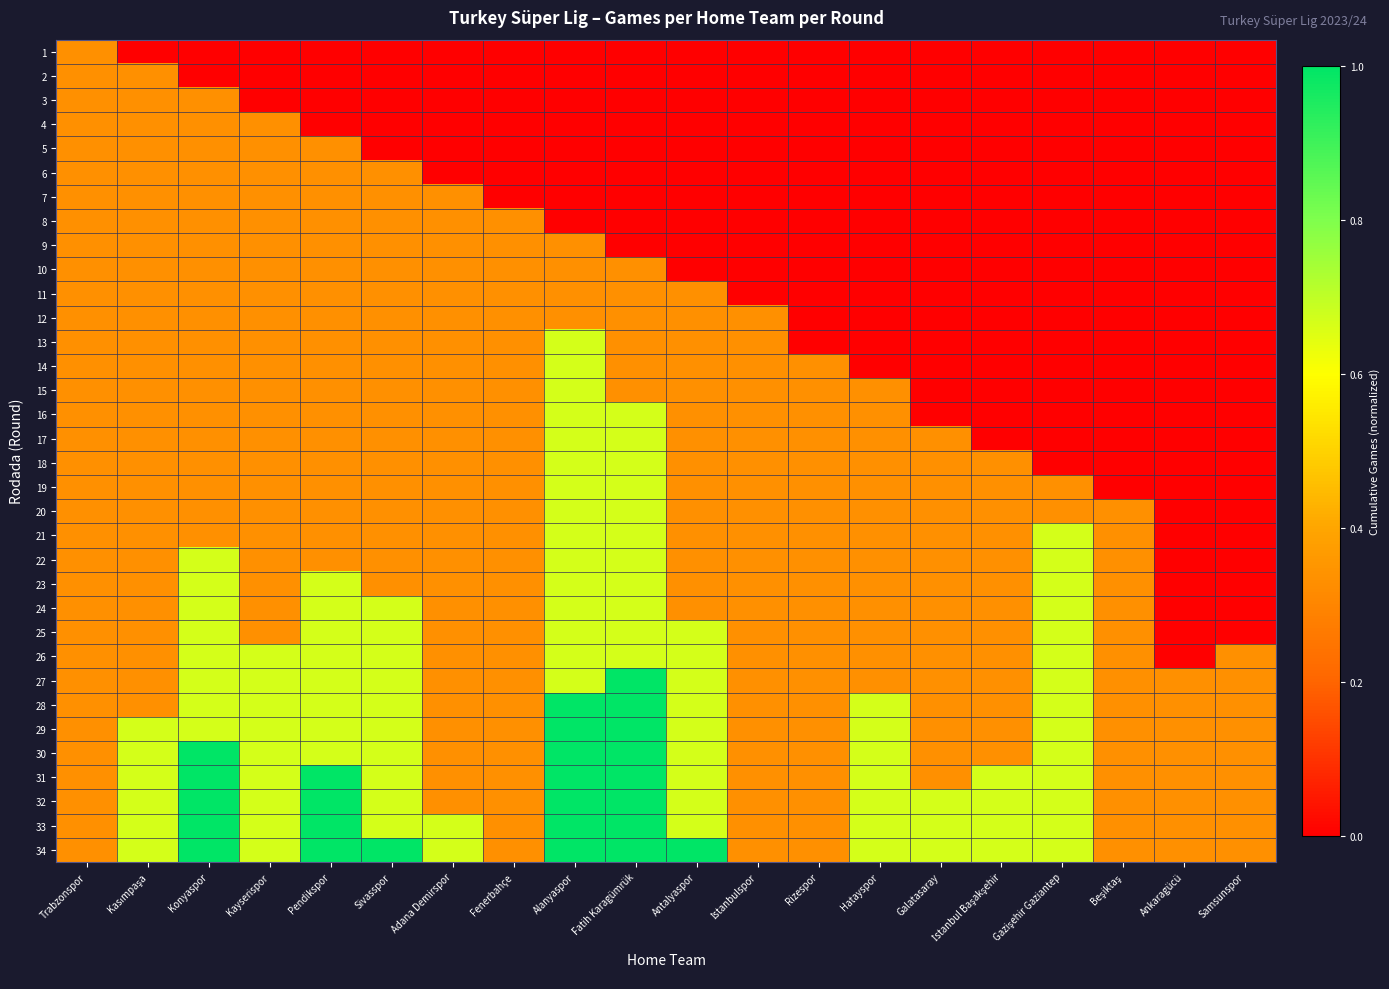

Reading left to right, what are all the values shown in this chart?

1: Trabzonspor=0.3	Kasımpaşa=0.0	Konyaspor=0.0	Kayserispor=0.0	Pendikspor=0.0	Sivasspor=0.0	Adana Demirspor=0.0	Fenerbahçe=0.0	Alanyaspor=0.0	Fatih Karagümrük=0.0	Antalyaspor=0.0	İstanbulspor=0.0	Rizespor=0.0	Hatayspor=0.0	Galatasaray=0.0	İstanbul Başakşehir=0.0	Gazişehir Gaziantep=0.0	Beşiktaş=0.0	Ankaragücü=0.0	Samsunspor=0.0
2: Trabzonspor=0.3	Kasımpaşa=0.3	Konyaspor=0.0	Kayserispor=0.0	Pendikspor=0.0	Sivasspor=0.0	Adana Demirspor=0.0	Fenerbahçe=0.0	Alanyaspor=0.0	Fatih Karagümrük=0.0	Antalyaspor=0.0	İstanbulspor=0.0	Rizespor=0.0	Hatayspor=0.0	Galatasaray=0.0	İstanbul Başakşehir=0.0	Gazişehir Gaziantep=0.0	Beşiktaş=0.0	Ankaragücü=0.0	Samsunspor=0.0
3: Trabzonspor=0.3	Kasımpaşa=0.3	Konyaspor=0.3	Kayserispor=0.0	Pendikspor=0.0	Sivasspor=0.0	Adana Demirspor=0.0	Fenerbahçe=0.0	Alanyaspor=0.0	Fatih Karagümrük=0.0	Antalyaspor=0.0	İstanbulspor=0.0	Rizespor=0.0	Hatayspor=0.0	Galatasaray=0.0	İstanbul Başakşehir=0.0	Gazişehir Gaziantep=0.0	Beşiktaş=0.0	Ankaragücü=0.0	Samsunspor=0.0
4: Trabzonspor=0.3	Kasımpaşa=0.3	Konyaspor=0.3	Kayserispor=0.3	Pendikspor=0.0	Sivasspor=0.0	Adana Demirspor=0.0	Fenerbahçe=0.0	Alanyaspor=0.0	Fatih Karagümrük=0.0	Antalyaspor=0.0	İstanbulspor=0.0	Rizespor=0.0	Hatayspor=0.0	Galatasaray=0.0	İstanbul Başakşehir=0.0	Gazişehir Gaziantep=0.0	Beşiktaş=0.0	Ankaragücü=0.0	Samsunspor=0.0
5: Trabzonspor=0.3	Kasımpaşa=0.3	Konyaspor=0.3	Kayserispor=0.3	Pendikspor=0.3	Sivasspor=0.0	Adana Demirspor=0.0	Fenerbahçe=0.0	Alanyaspor=0.0	Fatih Karagümrük=0.0	Antalyaspor=0.0	İstanbulspor=0.0	Rizespor=0.0	Hatayspor=0.0	Galatasaray=0.0	İstanbul Başakşehir=0.0	Gazişehir Gaziantep=0.0	Beşiktaş=0.0	Ankaragücü=0.0	Samsunspor=0.0
6: Trabzonspor=0.3	Kasımpaşa=0.3	Konyaspor=0.3	Kayserispor=0.3	Pendikspor=0.3	Sivasspor=0.3	Adana Demirspor=0.0	Fenerbahçe=0.0	Alanyaspor=0.0	Fatih Karagümrük=0.0	Antalyaspor=0.0	İstanbulspor=0.0	Rizespor=0.0	Hatayspor=0.0	Galatasaray=0.0	İstanbul Başakşehir=0.0	Gazişehir Gaziantep=0.0	Beşiktaş=0.0	Ankaragücü=0.0	Samsunspor=0.0
7: Trabzonspor=0.3	Kasımpaşa=0.3	Konyaspor=0.3	Kayserispor=0.3	Pendikspor=0.3	Sivasspor=0.3	Adana Demirspor=0.3	Fenerbahçe=0.0	Alanyaspor=0.0	Fatih Karagümrük=0.0	Antalyaspor=0.0	İstanbulspor=0.0	Rizespor=0.0	Hatayspor=0.0	Galatasaray=0.0	İstanbul Başakşehir=0.0	Gazişehir Gaziantep=0.0	Beşiktaş=0.0	Ankaragücü=0.0	Samsunspor=0.0
8: Trabzonspor=0.3	Kasımpaşa=0.3	Konyaspor=0.3	Kayserispor=0.3	Pendikspor=0.3	Sivasspor=0.3	Adana Demirspor=0.3	Fenerbahçe=0.3	Alanyaspor=0.0	Fatih Karagümrük=0.0	Antalyaspor=0.0	İstanbulspor=0.0	Rizespor=0.0	Hatayspor=0.0	Galatasaray=0.0	İstanbul Başakşehir=0.0	Gazişehir Gaziantep=0.0	Beşiktaş=0.0	Ankaragücü=0.0	Samsunspor=0.0
9: Trabzonspor=0.3	Kasımpaşa=0.3	Konyaspor=0.3	Kayserispor=0.3	Pendikspor=0.3	Sivasspor=0.3	Adana Demirspor=0.3	Fenerbahçe=0.3	Alanyaspor=0.3	Fatih Karagümrük=0.0	Antalyaspor=0.0	İstanbulspor=0.0	Rizespor=0.0	Hatayspor=0.0	Galatasaray=0.0	İstanbul Başakşehir=0.0	Gazişehir Gaziantep=0.0	Beşiktaş=0.0	Ankaragücü=0.0	Samsunspor=0.0
10: Trabzonspor=0.3	Kasımpaşa=0.3	Konyaspor=0.3	Kayserispor=0.3	Pendikspor=0.3	Sivasspor=0.3	Adana Demirspor=0.3	Fenerbahçe=0.3	Alanyaspor=0.3	Fatih Karagümrük=0.3	Antalyaspor=0.0	İstanbulspor=0.0	Rizespor=0.0	Hatayspor=0.0	Galatasaray=0.0	İstanbul Başakşehir=0.0	Gazişehir Gaziantep=0.0	Beşiktaş=0.0	Ankaragücü=0.0	Samsunspor=0.0
11: Trabzonspor=0.3	Kasımpaşa=0.3	Konyaspor=0.3	Kayserispor=0.3	Pendikspor=0.3	Sivasspor=0.3	Adana Demirspor=0.3	Fenerbahçe=0.3	Alanyaspor=0.3	Fatih Karagümrük=0.3	Antalyaspor=0.3	İstanbulspor=0.0	Rizespor=0.0	Hatayspor=0.0	Galatasaray=0.0	İstanbul Başakşehir=0.0	Gazişehir Gaziantep=0.0	Beşiktaş=0.0	Ankaragücü=0.0	Samsunspor=0.0
12: Trabzonspor=0.3	Kasımpaşa=0.3	Konyaspor=0.3	Kayserispor=0.3	Pendikspor=0.3	Sivasspor=0.3	Adana Demirspor=0.3	Fenerbahçe=0.3	Alanyaspor=0.3	Fatih Karagümrük=0.3	Antalyaspor=0.3	İstanbulspor=0.3	Rizespor=0.0	Hatayspor=0.0	Galatasaray=0.0	İstanbul Başakşehir=0.0	Gazişehir Gaziantep=0.0	Beşiktaş=0.0	Ankaragücü=0.0	Samsunspor=0.0
13: Trabzonspor=0.3	Kasımpaşa=0.3	Konyaspor=0.3	Kayserispor=0.3	Pendikspor=0.3	Sivasspor=0.3	Adana Demirspor=0.3	Fenerbahçe=0.3	Alanyaspor=0.7	Fatih Karagümrük=0.3	Antalyaspor=0.3	İstanbulspor=0.3	Rizespor=0.0	Hatayspor=0.0	Galatasaray=0.0	İstanbul Başakşehir=0.0	Gazişehir Gaziantep=0.0	Beşiktaş=0.0	Ankaragücü=0.0	Samsunspor=0.0
14: Trabzonspor=0.3	Kasımpaşa=0.3	Konyaspor=0.3	Kayserispor=0.3	Pendikspor=0.3	Sivasspor=0.3	Adana Demirspor=0.3	Fenerbahçe=0.3	Alanyaspor=0.7	Fatih Karagümrük=0.3	Antalyaspor=0.3	İstanbulspor=0.3	Rizespor=0.3	Hatayspor=0.0	Galatasaray=0.0	İstanbul Başakşehir=0.0	Gazişehir Gaziantep=0.0	Beşiktaş=0.0	Ankaragücü=0.0	Samsunspor=0.0
15: Trabzonspor=0.3	Kasımpaşa=0.3	Konyaspor=0.3	Kayserispor=0.3	Pendikspor=0.3	Sivasspor=0.3	Adana Demirspor=0.3	Fenerbahçe=0.3	Alanyaspor=0.7	Fatih Karagümrük=0.3	Antalyaspor=0.3	İstanbulspor=0.3	Rizespor=0.3	Hatayspor=0.3	Galatasaray=0.0	İstanbul Başakşehir=0.0	Gazişehir Gaziantep=0.0	Beşiktaş=0.0	Ankaragücü=0.0	Samsunspor=0.0
16: Trabzonspor=0.3	Kasımpaşa=0.3	Konyaspor=0.3	Kayserispor=0.3	Pendikspor=0.3	Sivasspor=0.3	Adana Demirspor=0.3	Fenerbahçe=0.3	Alanyaspor=0.7	Fatih Karagümrük=0.7	Antalyaspor=0.3	İstanbulspor=0.3	Rizespor=0.3	Hatayspor=0.3	Galatasaray=0.0	İstanbul Başakşehir=0.0	Gazişehir Gaziantep=0.0	Beşiktaş=0.0	Ankaragücü=0.0	Samsunspor=0.0
17: Trabzonspor=0.3	Kasımpaşa=0.3	Konyaspor=0.3	Kayserispor=0.3	Pendikspor=0.3	Sivasspor=0.3	Adana Demirspor=0.3	Fenerbahçe=0.3	Alanyaspor=0.7	Fatih Karagümrük=0.7	Antalyaspor=0.3	İstanbulspor=0.3	Rizespor=0.3	Hatayspor=0.3	Galatasaray=0.3	İstanbul Başakşehir=0.0	Gazişehir Gaziantep=0.0	Beşiktaş=0.0	Ankaragücü=0.0	Samsunspor=0.0
18: Trabzonspor=0.3	Kasımpaşa=0.3	Konyaspor=0.3	Kayserispor=0.3	Pendikspor=0.3	Sivasspor=0.3	Adana Demirspor=0.3	Fenerbahçe=0.3	Alanyaspor=0.7	Fatih Karagümrük=0.7	Antalyaspor=0.3	İstanbulspor=0.3	Rizespor=0.3	Hatayspor=0.3	Galatasaray=0.3	İstanbul Başakşehir=0.3	Gazişehir Gaziantep=0.0	Beşiktaş=0.0	Ankaragücü=0.0	Samsunspor=0.0
19: Trabzonspor=0.3	Kasımpaşa=0.3	Konyaspor=0.3	Kayserispor=0.3	Pendikspor=0.3	Sivasspor=0.3	Adana Demirspor=0.3	Fenerbahçe=0.3	Alanyaspor=0.7	Fatih Karagümrük=0.7	Antalyaspor=0.3	İstanbulspor=0.3	Rizespor=0.3	Hatayspor=0.3	Galatasaray=0.3	İstanbul Başakşehir=0.3	Gazişehir Gaziantep=0.3	Beşiktaş=0.0	Ankaragücü=0.0	Samsunspor=0.0
20: Trabzonspor=0.3	Kasımpaşa=0.3	Konyaspor=0.3	Kayserispor=0.3	Pendikspor=0.3	Sivasspor=0.3	Adana Demirspor=0.3	Fenerbahçe=0.3	Alanyaspor=0.7	Fatih Karagümrük=0.7	Antalyaspor=0.3	İstanbulspor=0.3	Rizespor=0.3	Hatayspor=0.3	Galatasaray=0.3	İstanbul Başakşehir=0.3	Gazişehir Gaziantep=0.3	Beşiktaş=0.3	Ankaragücü=0.0	Samsunspor=0.0
21: Trabzonspor=0.3	Kasımpaşa=0.3	Konyaspor=0.3	Kayserispor=0.3	Pendikspor=0.3	Sivasspor=0.3	Adana Demirspor=0.3	Fenerbahçe=0.3	Alanyaspor=0.7	Fatih Karagümrük=0.7	Antalyaspor=0.3	İstanbulspor=0.3	Rizespor=0.3	Hatayspor=0.3	Galatasaray=0.3	İstanbul Başakşehir=0.3	Gazişehir Gaziantep=0.7	Beşiktaş=0.3	Ankaragücü=0.0	Samsunspor=0.0
22: Trabzonspor=0.3	Kasımpaşa=0.3	Konyaspor=0.7	Kayserispor=0.3	Pendikspor=0.3	Sivasspor=0.3	Adana Demirspor=0.3	Fenerbahçe=0.3	Alanyaspor=0.7	Fatih Karagümrük=0.7	Antalyaspor=0.3	İstanbulspor=0.3	Rizespor=0.3	Hatayspor=0.3	Galatasaray=0.3	İstanbul Başakşehir=0.3	Gazişehir Gaziantep=0.7	Beşiktaş=0.3	Ankaragücü=0.0	Samsunspor=0.0
23: Trabzonspor=0.3	Kasımpaşa=0.3	Konyaspor=0.7	Kayserispor=0.3	Pendikspor=0.7	Sivasspor=0.3	Adana Demirspor=0.3	Fenerbahçe=0.3	Alanyaspor=0.7	Fatih Karagümrük=0.7	Antalyaspor=0.3	İstanbulspor=0.3	Rizespor=0.3	Hatayspor=0.3	Galatasaray=0.3	İstanbul Başakşehir=0.3	Gazişehir Gaziantep=0.7	Beşiktaş=0.3	Ankaragücü=0.0	Samsunspor=0.0
24: Trabzonspor=0.3	Kasımpaşa=0.3	Konyaspor=0.7	Kayserispor=0.3	Pendikspor=0.7	Sivasspor=0.7	Adana Demirspor=0.3	Fenerbahçe=0.3	Alanyaspor=0.7	Fatih Karagümrük=0.7	Antalyaspor=0.3	İstanbulspor=0.3	Rizespor=0.3	Hatayspor=0.3	Galatasaray=0.3	İstanbul Başakşehir=0.3	Gazişehir Gaziantep=0.7	Beşiktaş=0.3	Ankaragücü=0.0	Samsunspor=0.0
25: Trabzonspor=0.3	Kasımpaşa=0.3	Konyaspor=0.7	Kayserispor=0.3	Pendikspor=0.7	Sivasspor=0.7	Adana Demirspor=0.3	Fenerbahçe=0.3	Alanyaspor=0.7	Fatih Karagümrük=0.7	Antalyaspor=0.7	İstanbulspor=0.3	Rizespor=0.3	Hatayspor=0.3	Galatasaray=0.3	İstanbul Başakşehir=0.3	Gazişehir Gaziantep=0.7	Beşiktaş=0.3	Ankaragücü=0.0	Samsunspor=0.0
26: Trabzonspor=0.3	Kasımpaşa=0.3	Konyaspor=0.7	Kayserispor=0.7	Pendikspor=0.7	Sivasspor=0.7	Adana Demirspor=0.3	Fenerbahçe=0.3	Alanyaspor=0.7	Fatih Karagümrük=0.7	Antalyaspor=0.7	İstanbulspor=0.3	Rizespor=0.3	Hatayspor=0.3	Galatasaray=0.3	İstanbul Başakşehir=0.3	Gazişehir Gaziantep=0.7	Beşiktaş=0.3	Ankaragücü=0.0	Samsunspor=0.3
27: Trabzonspor=0.3	Kasımpaşa=0.3	Konyaspor=0.7	Kayserispor=0.7	Pendikspor=0.7	Sivasspor=0.7	Adana Demirspor=0.3	Fenerbahçe=0.3	Alanyaspor=0.7	Fatih Karagümrük=1.0	Antalyaspor=0.7	İstanbulspor=0.3	Rizespor=0.3	Hatayspor=0.3	Galatasaray=0.3	İstanbul Başakşehir=0.3	Gazişehir Gaziantep=0.7	Beşiktaş=0.3	Ankaragücü=0.3	Samsunspor=0.3
28: Trabzonspor=0.3	Kasımpaşa=0.3	Konyaspor=0.7	Kayserispor=0.7	Pendikspor=0.7	Sivasspor=0.7	Adana Demirspor=0.3	Fenerbahçe=0.3	Alanyaspor=1.0	Fatih Karagümrük=1.0	Antalyaspor=0.7	İstanbulspor=0.3	Rizespor=0.3	Hatayspor=0.7	Galatasaray=0.3	İstanbul Başakşehir=0.3	Gazişehir Gaziantep=0.7	Beşiktaş=0.3	Ankaragücü=0.3	Samsunspor=0.3
29: Trabzonspor=0.3	Kasımpaşa=0.7	Konyaspor=0.7	Kayserispor=0.7	Pendikspor=0.7	Sivasspor=0.7	Adana Demirspor=0.3	Fenerbahçe=0.3	Alanyaspor=1.0	Fatih Karagümrük=1.0	Antalyaspor=0.7	İstanbulspor=0.3	Rizespor=0.3	Hatayspor=0.7	Galatasaray=0.3	İstanbul Başakşehir=0.3	Gazişehir Gaziantep=0.7	Beşiktaş=0.3	Ankaragücü=0.3	Samsunspor=0.3
30: Trabzonspor=0.3	Kasımpaşa=0.7	Konyaspor=1.0	Kayserispor=0.7	Pendikspor=0.7	Sivasspor=0.7	Adana Demirspor=0.3	Fenerbahçe=0.3	Alanyaspor=1.0	Fatih Karagümrük=1.0	Antalyaspor=0.7	İstanbulspor=0.3	Rizespor=0.3	Hatayspor=0.7	Galatasaray=0.3	İstanbul Başakşehir=0.3	Gazişehir Gaziantep=0.7	Beşiktaş=0.3	Ankaragücü=0.3	Samsunspor=0.3
31: Trabzonspor=0.3	Kasımpaşa=0.7	Konyaspor=1.0	Kayserispor=0.7	Pendikspor=1.0	Sivasspor=0.7	Adana Demirspor=0.3	Fenerbahçe=0.3	Alanyaspor=1.0	Fatih Karagümrük=1.0	Antalyaspor=0.7	İstanbulspor=0.3	Rizespor=0.3	Hatayspor=0.7	Galatasaray=0.3	İstanbul Başakşehir=0.7	Gazişehir Gaziantep=0.7	Beşiktaş=0.3	Ankaragücü=0.3	Samsunspor=0.3
32: Trabzonspor=0.3	Kasımpaşa=0.7	Konyaspor=1.0	Kayserispor=0.7	Pendikspor=1.0	Sivasspor=0.7	Adana Demirspor=0.3	Fenerbahçe=0.3	Alanyaspor=1.0	Fatih Karagümrük=1.0	Antalyaspor=0.7	İstanbulspor=0.3	Rizespor=0.3	Hatayspor=0.7	Galatasaray=0.7	İstanbul Başakşehir=0.7	Gazişehir Gaziantep=0.7	Beşiktaş=0.3	Ankaragücü=0.3	Samsunspor=0.3
33: Trabzonspor=0.3	Kasımpaşa=0.7	Konyaspor=1.0	Kayserispor=0.7	Pendikspor=1.0	Sivasspor=0.7	Adana Demirspor=0.7	Fenerbahçe=0.3	Alanyaspor=1.0	Fatih Karagümrük=1.0	Antalyaspor=0.7	İstanbulspor=0.3	Rizespor=0.3	Hatayspor=0.7	Galatasaray=0.7	İstanbul Başakşehir=0.7	Gazişehir Gaziantep=0.7	Beşiktaş=0.3	Ankaragücü=0.3	Samsunspor=0.3
34: Trabzonspor=0.3	Kasımpaşa=0.7	Konyaspor=1.0	Kayserispor=0.7	Pendikspor=1.0	Sivasspor=1.0	Adana Demirspor=0.7	Fenerbahçe=0.3	Alanyaspor=1.0	Fatih Karagümrük=1.0	Antalyaspor=1.0	İstanbulspor=0.3	Rizespor=0.3	Hatayspor=0.7	Galatasaray=0.7	İstanbul Başakşehir=0.7	Gazişehir Gaziantep=0.7	Beşiktaş=0.3	Ankaragücü=0.3	Samsunspor=0.3